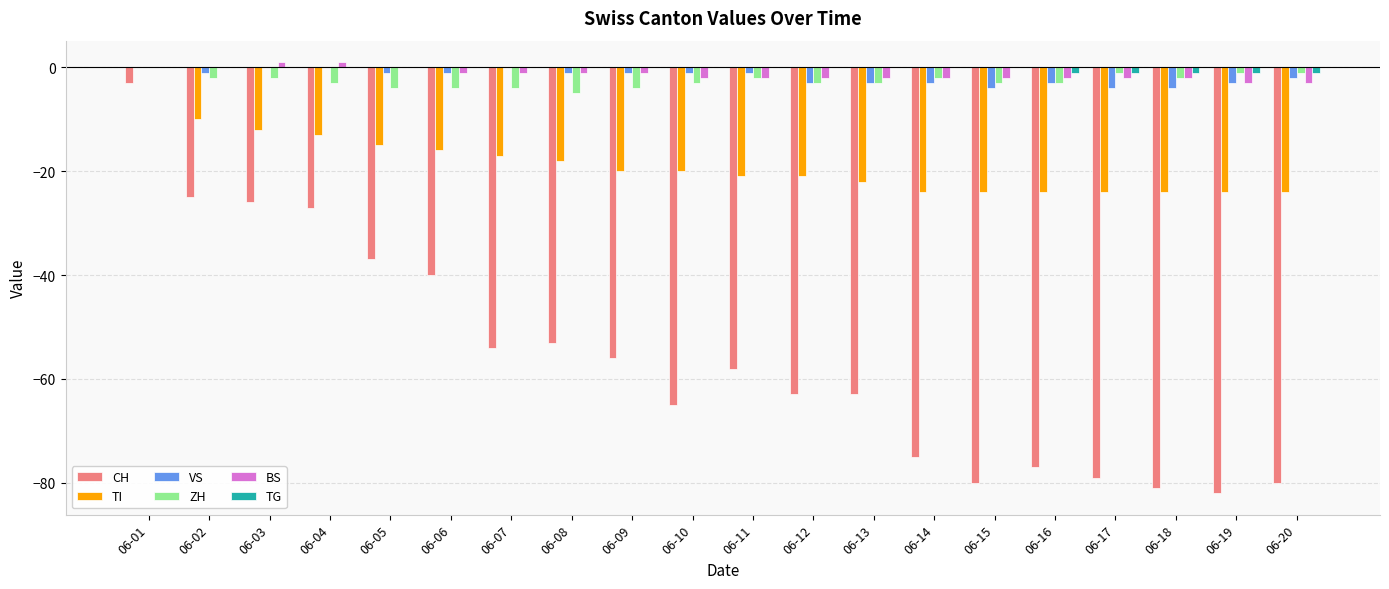

What is the sum of all BS values?

-26